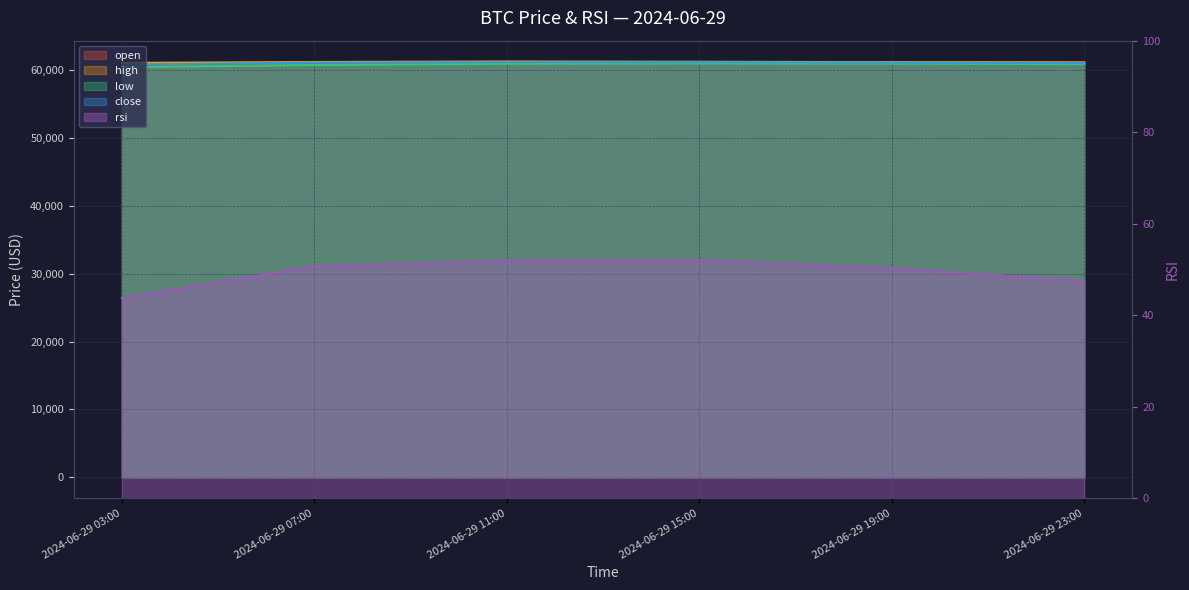

At which label does rsi first exceed 50?

2024-06-29 07:00